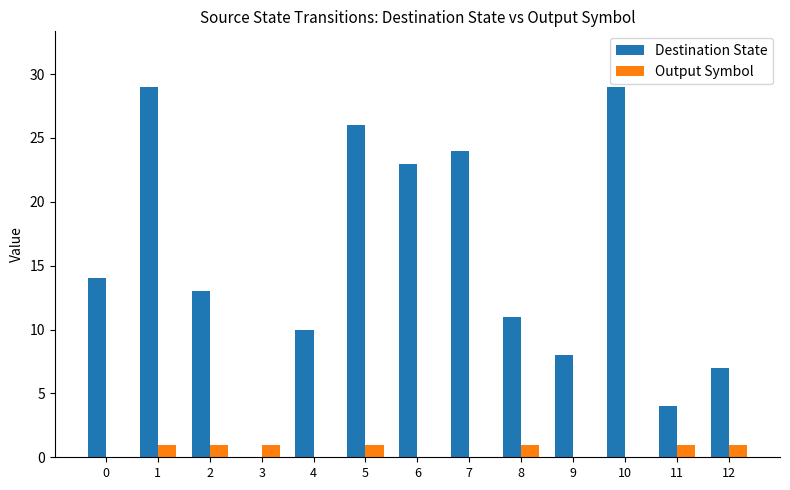

How many groups of bars are there?

13